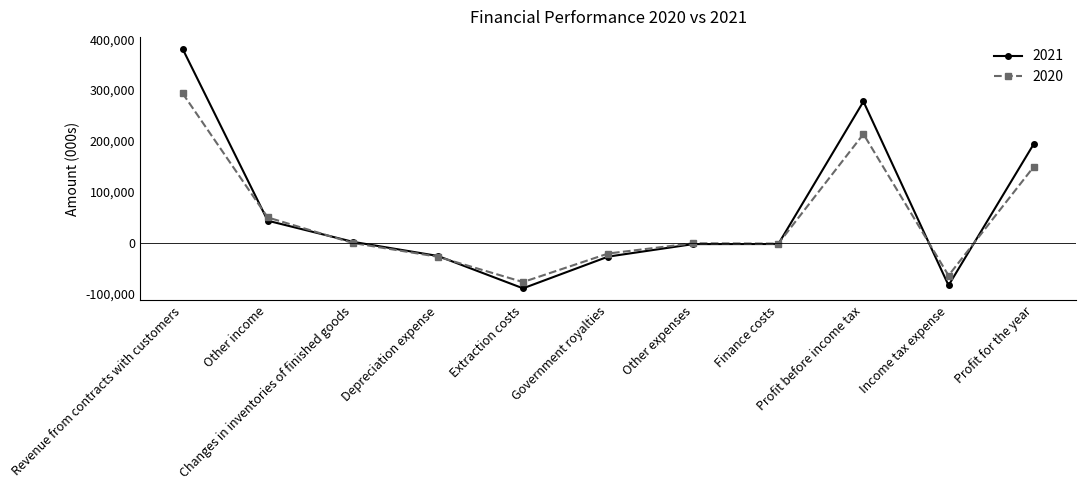

What is the label of the 1st point from the left?

Revenue from contracts with customers